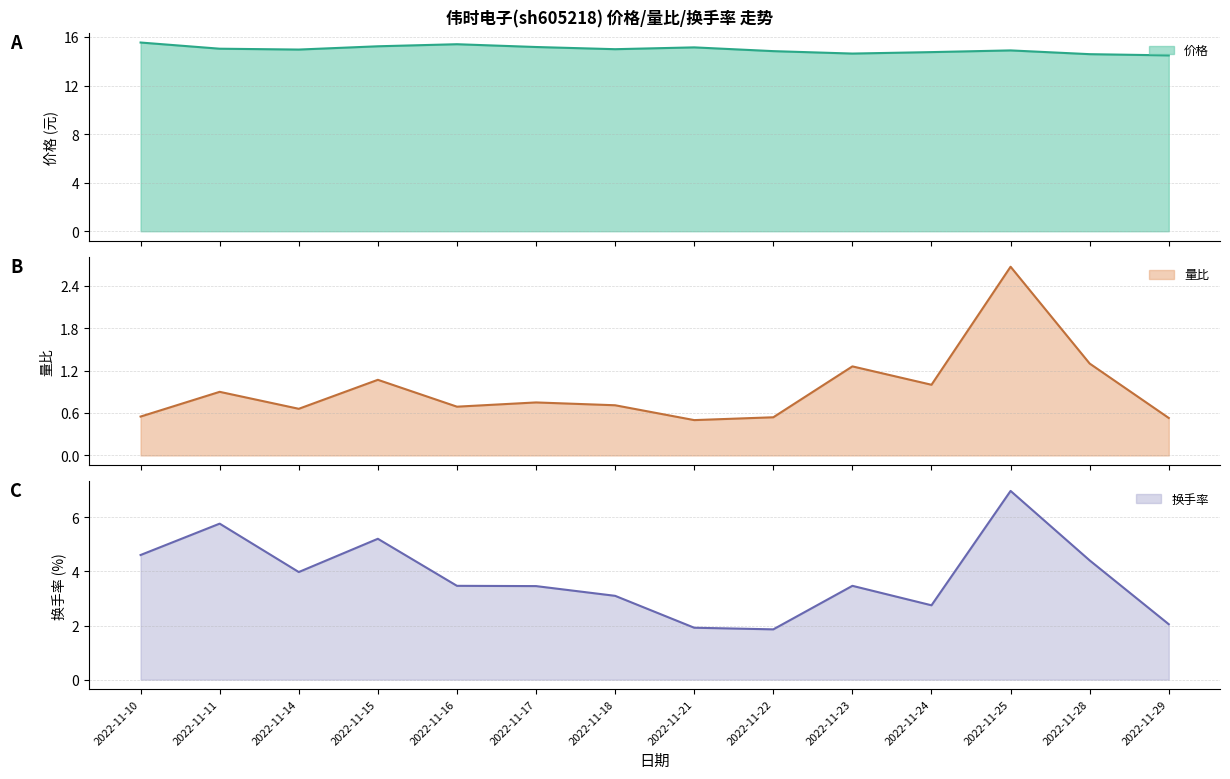

Where is the first local maximum for 换手率?

2022-11-11